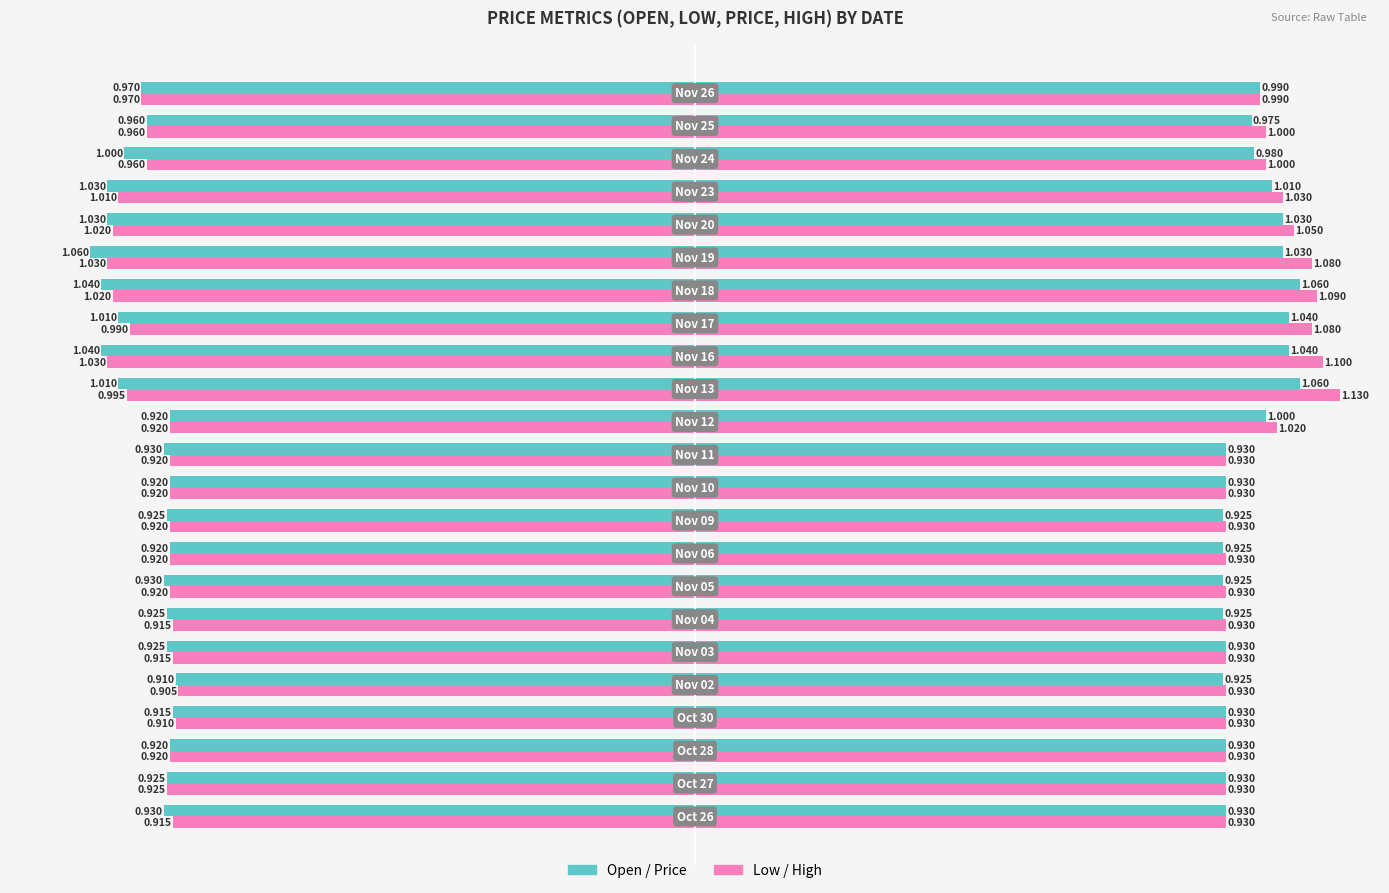

Count the number of data series in this chart.

4